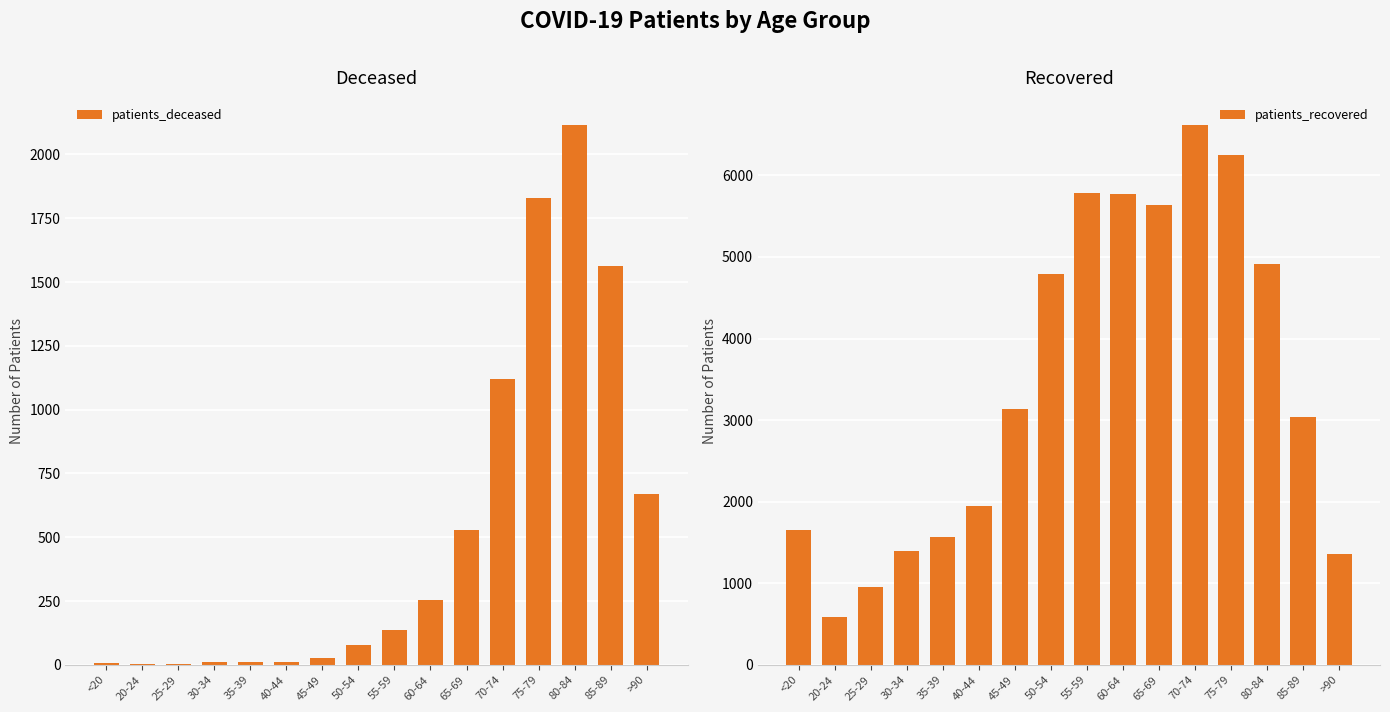

True or false: patients_deceased has a value of 13 at 40-44.

True